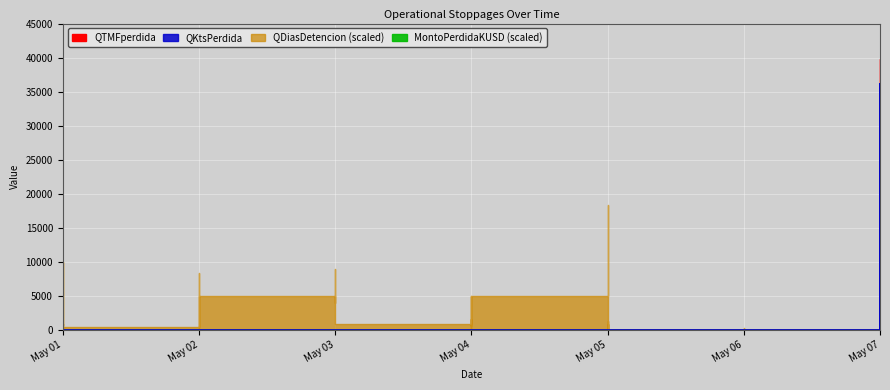

True or false: QTMFperdida has more than 1 points higher than both neighbors.

False